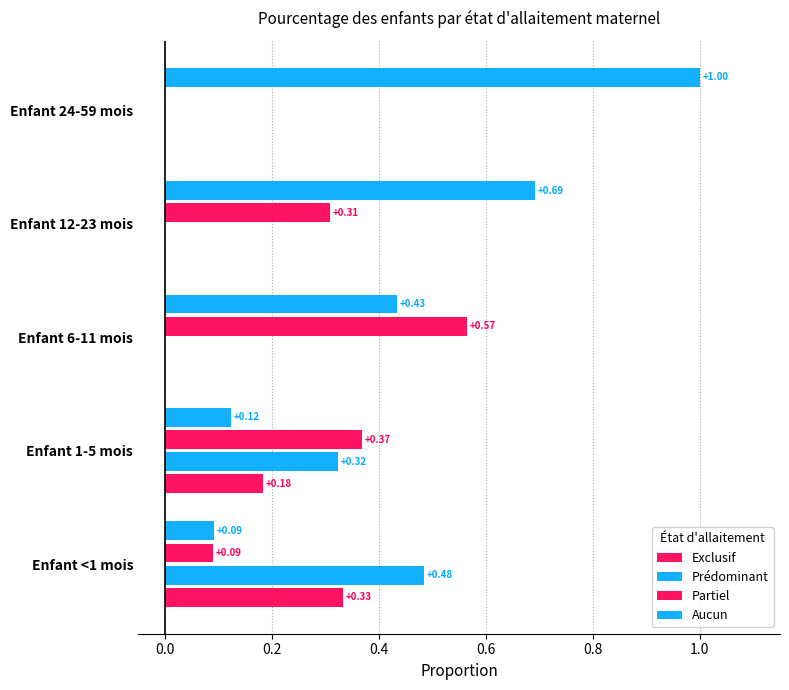

How many data points in Partiel are above 0?

4